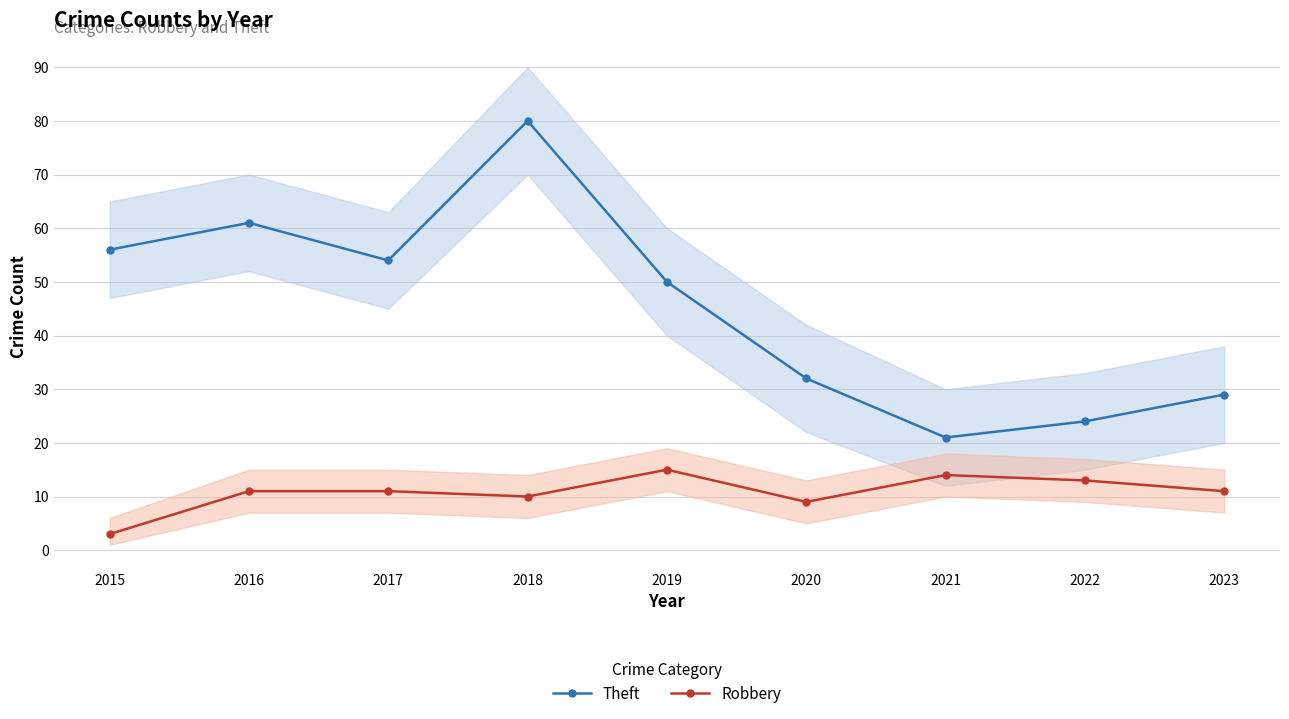

How many interior local peaks does the Robbery series have?

2